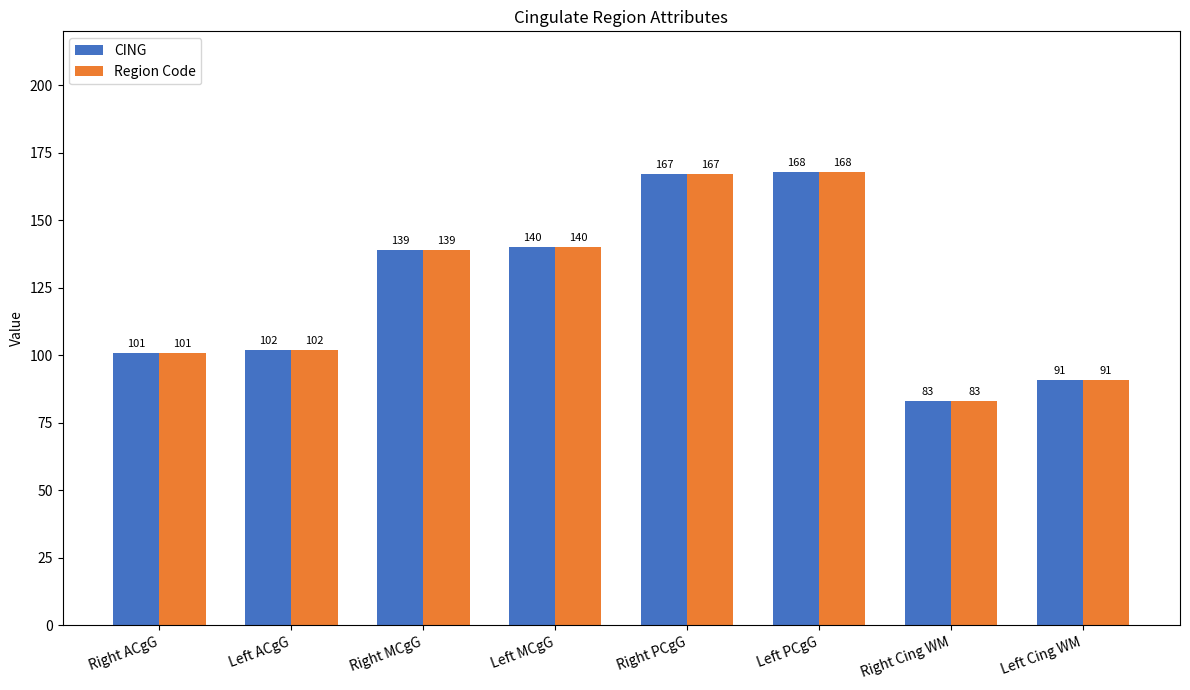

What is the approximate value of Region Code at Left MCgG?

140